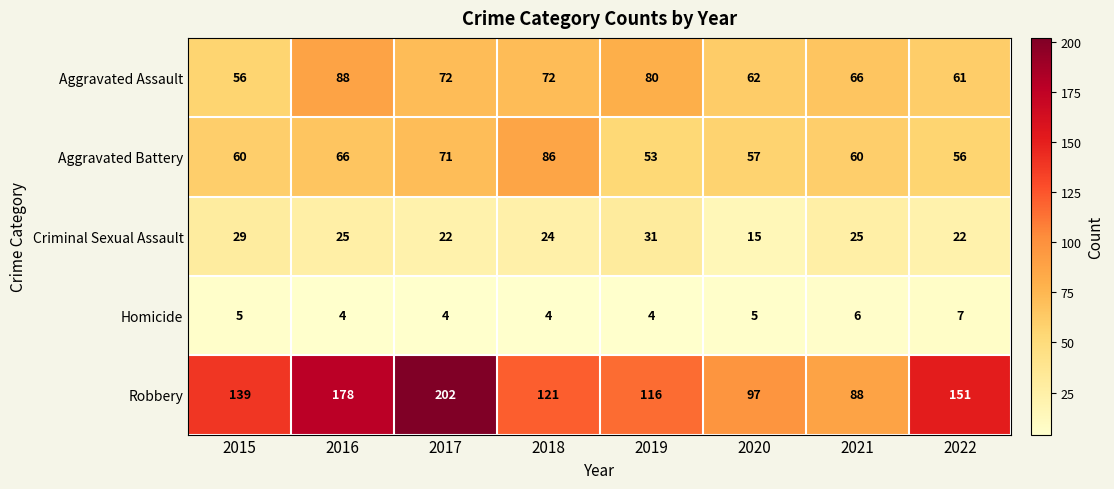

The Robbery series shows 101 at 2017. True or false?

False